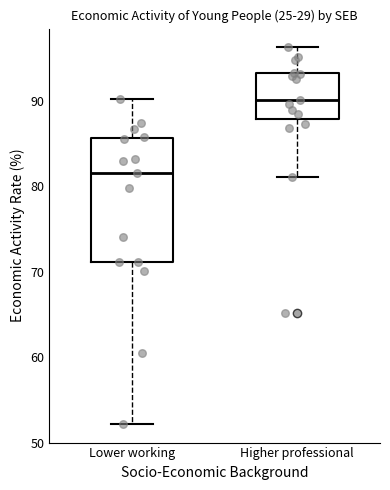

Where is the lower edge of the box for Higher professional on the y-axis? The values are not printed on the chart, so give them approximately, as read against the axis.

88